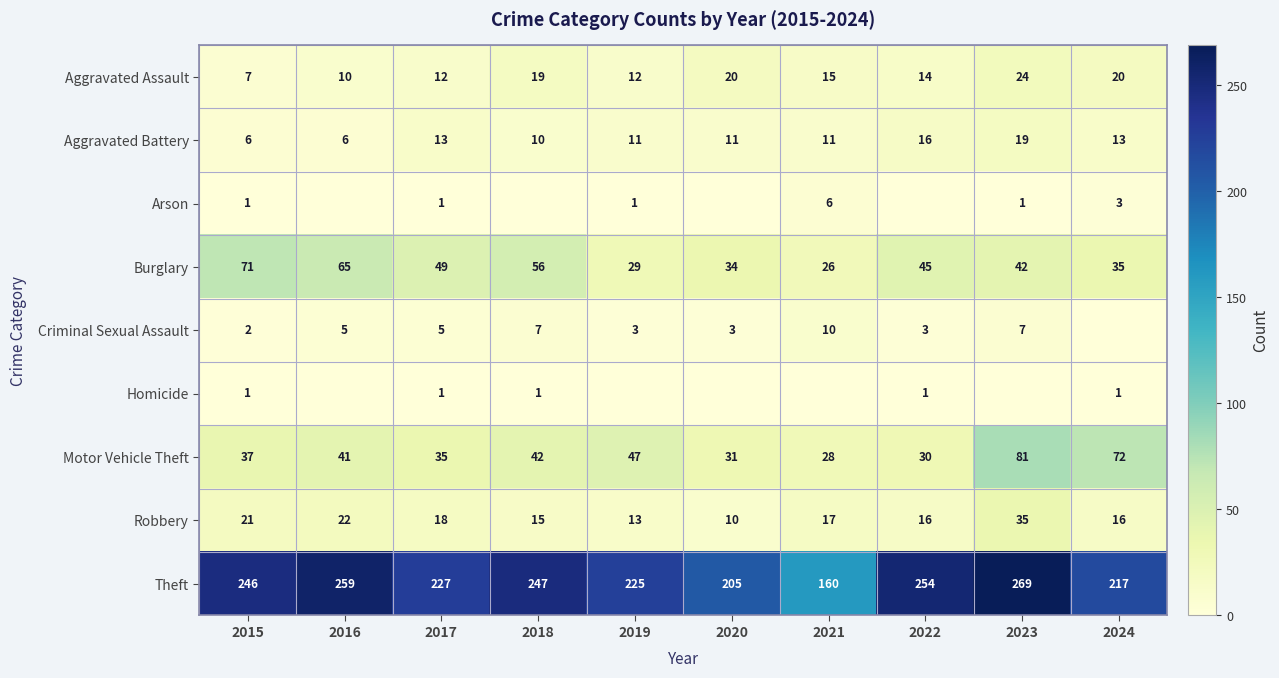

At which label is Robbery closest to 22?

2016